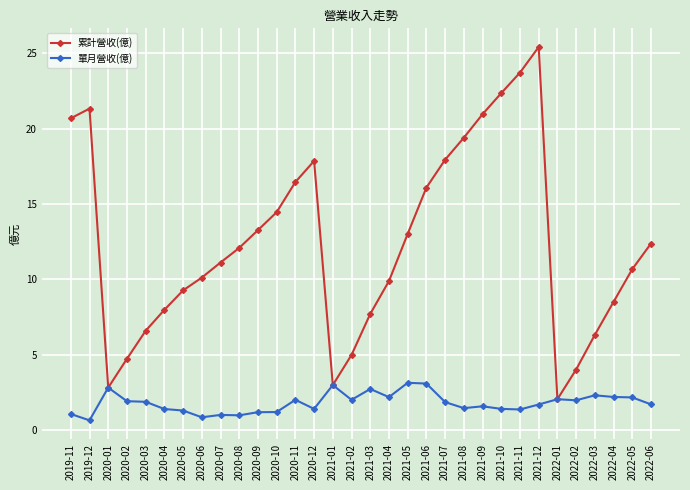

What is the value of the 累計營收(億) point at the 29th from the left?

6.3